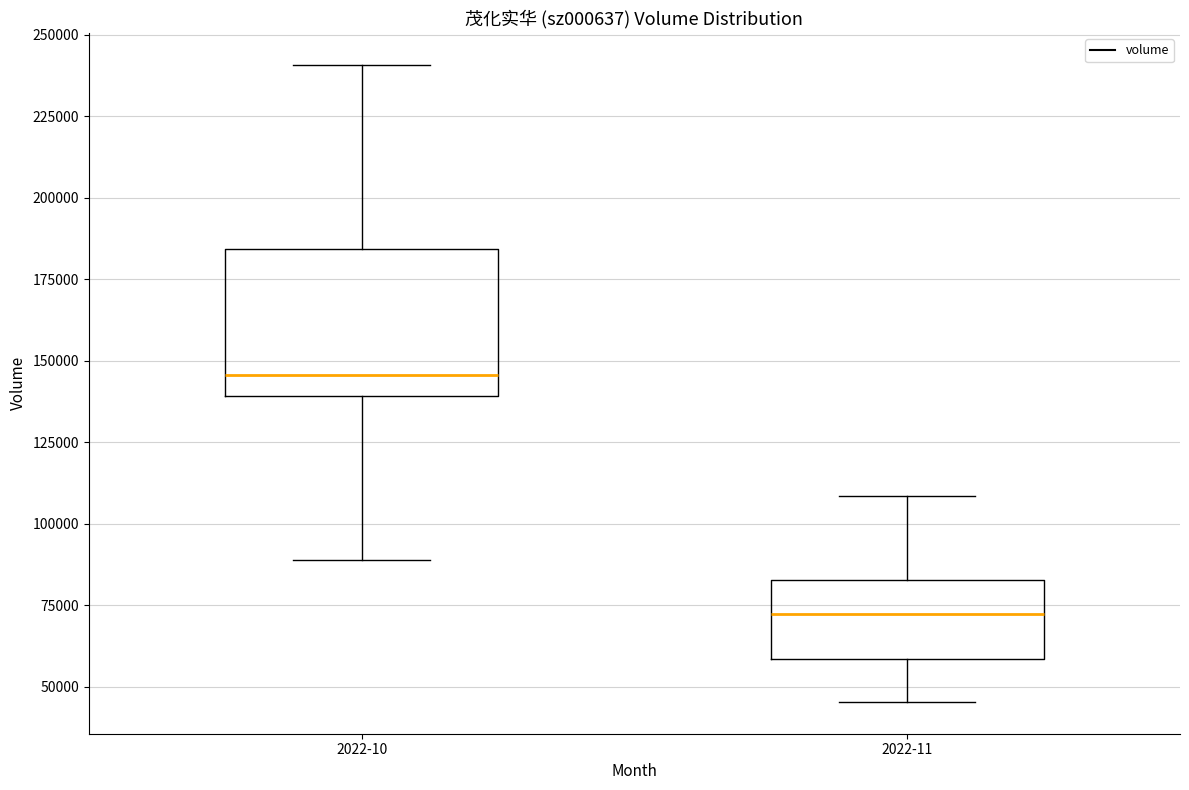

Which box has the highest median line?

2022-10